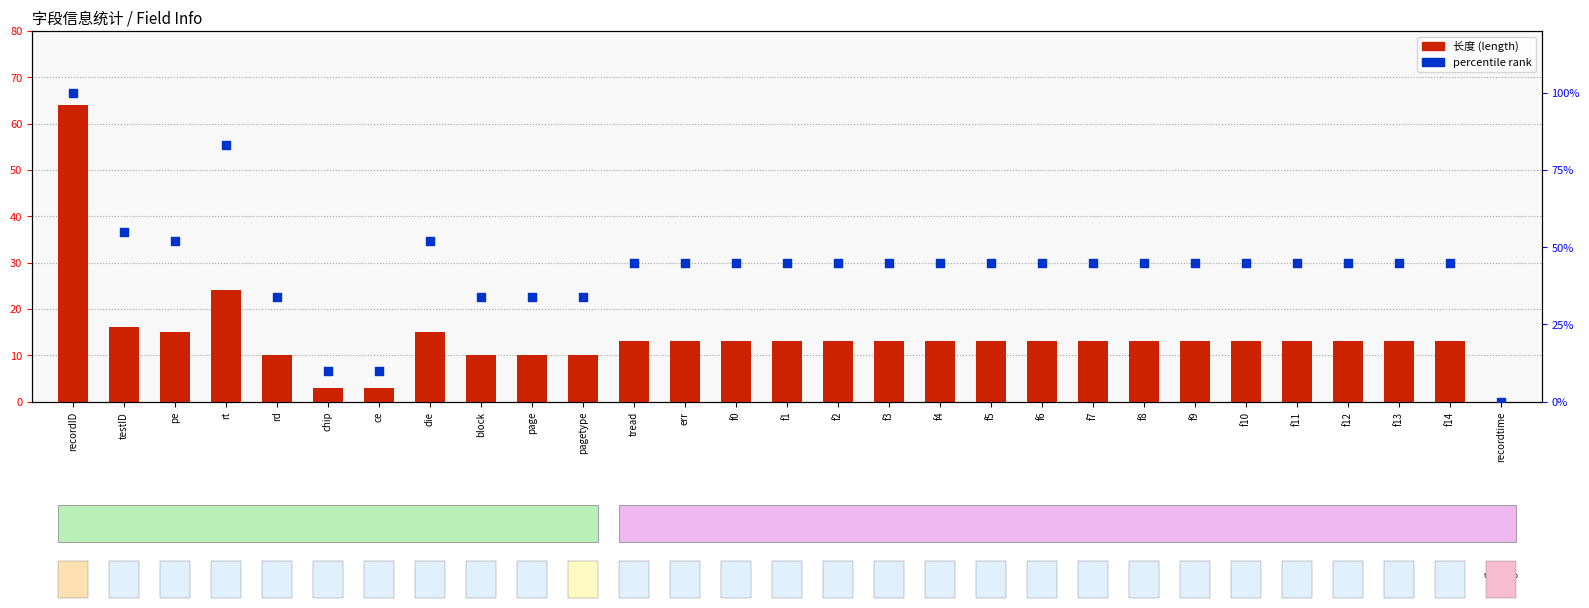

What is the total value across all series at tread?

58